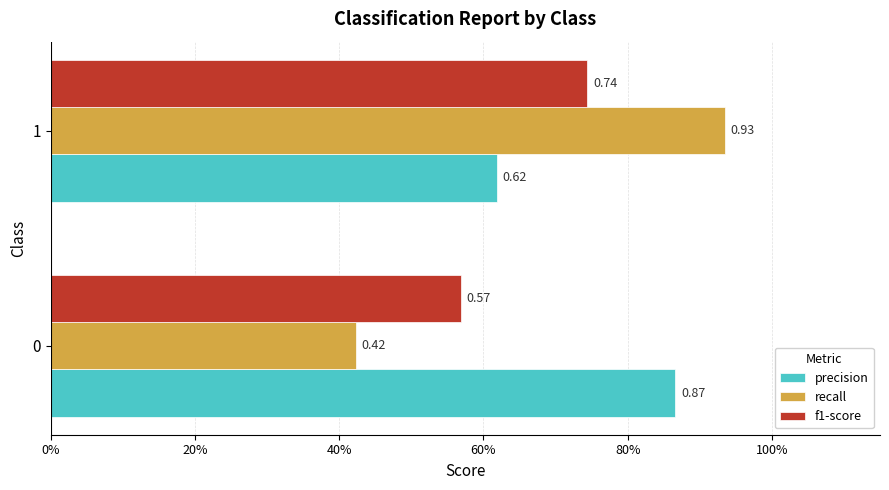

What is the value of the f1-score bar at the 1st from the left?

0.6